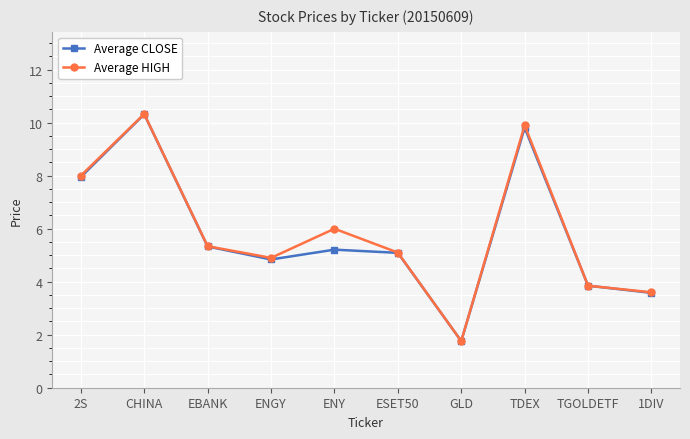

What is the label of the 10th point from the right?

2S